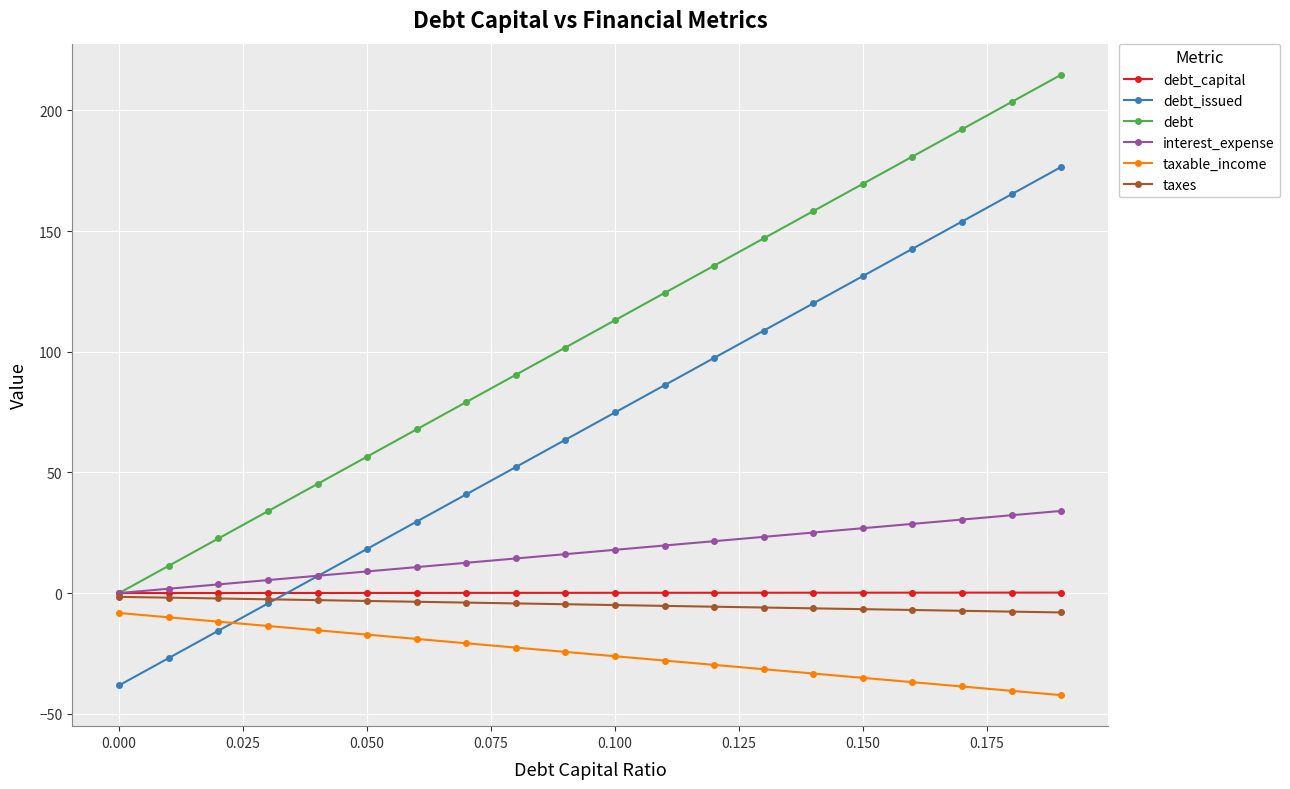

True or false: debt and taxable_income cross at least once.

False